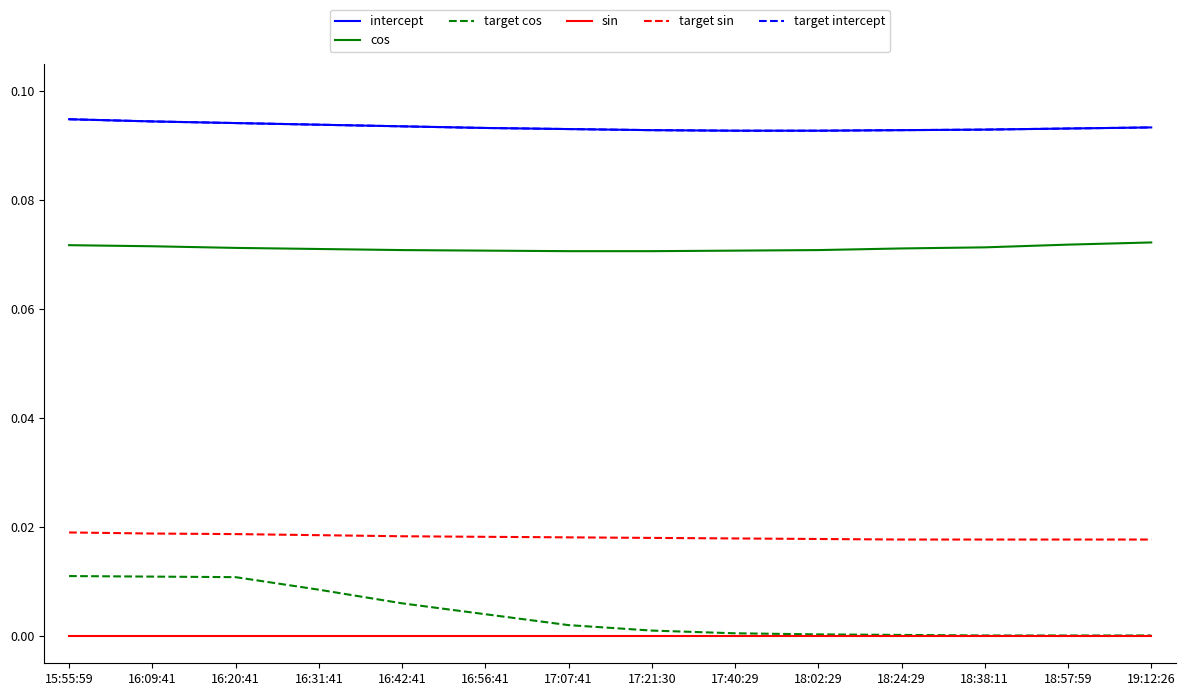

At which category is the sum across all series the highest?

15:55:59